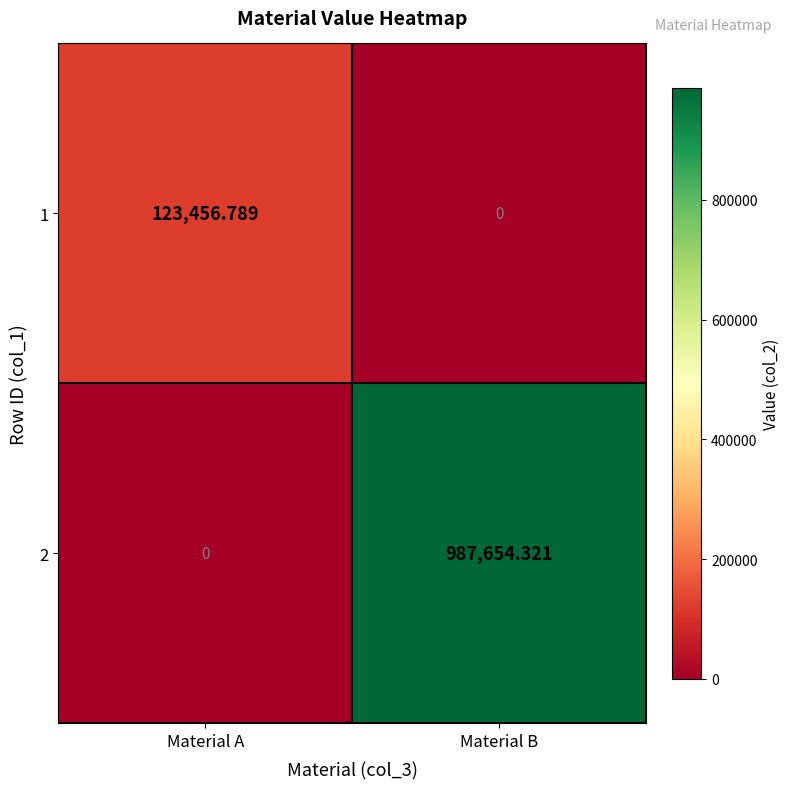

Is the value of 2 at Material B greater than the value of 1 at Material A?

Yes